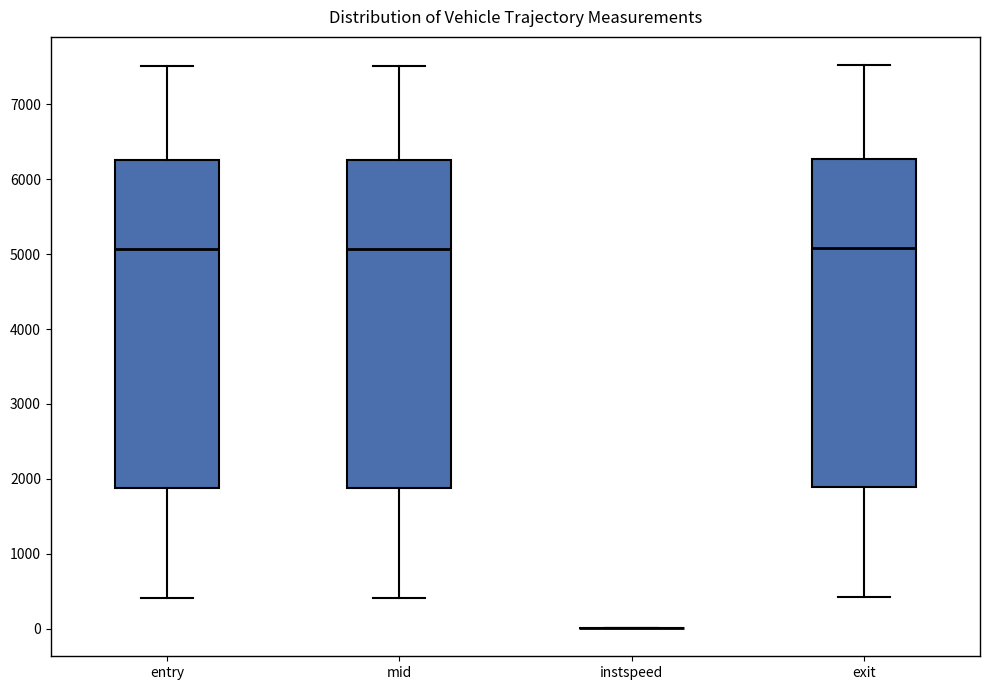

Where is the lower edge of the box for mid on the y-axis? The values are not printed on the chart, so give them approximately, as read against the axis.

1900